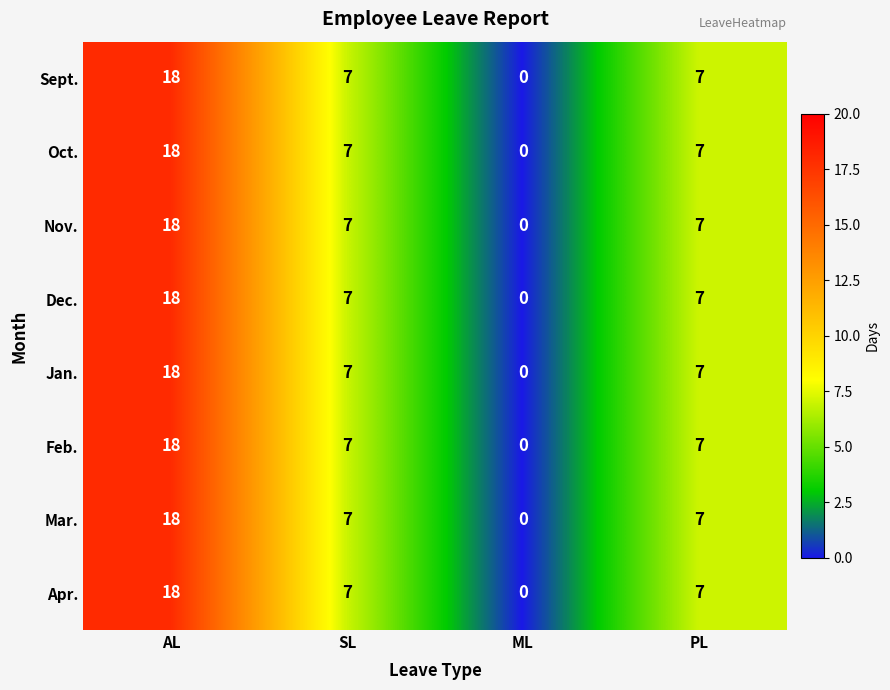

How many Nov. values are between 7 and 18?

3